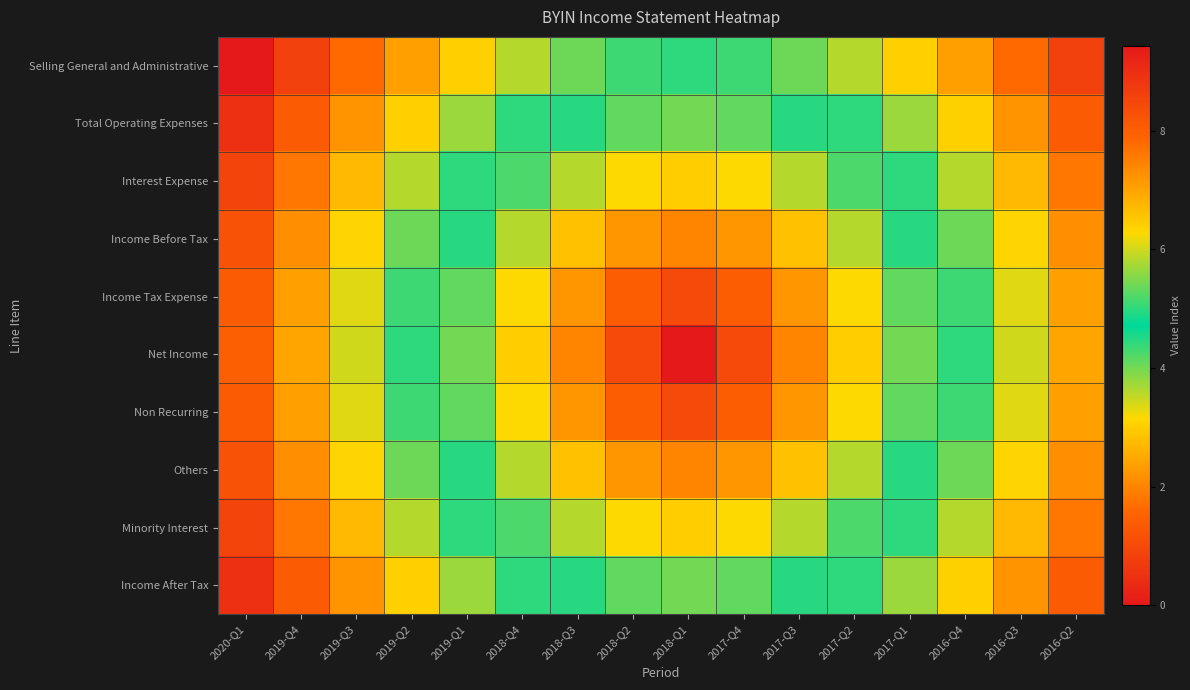

At 2017-Q2, list the series in order from smallest to largest.

Net Income, Income Tax Expense, Non Recurring, Income Before Tax, Others, Interest Expense, Minority Interest, Total Operating Expenses, Income After Tax, Selling General and Administrative